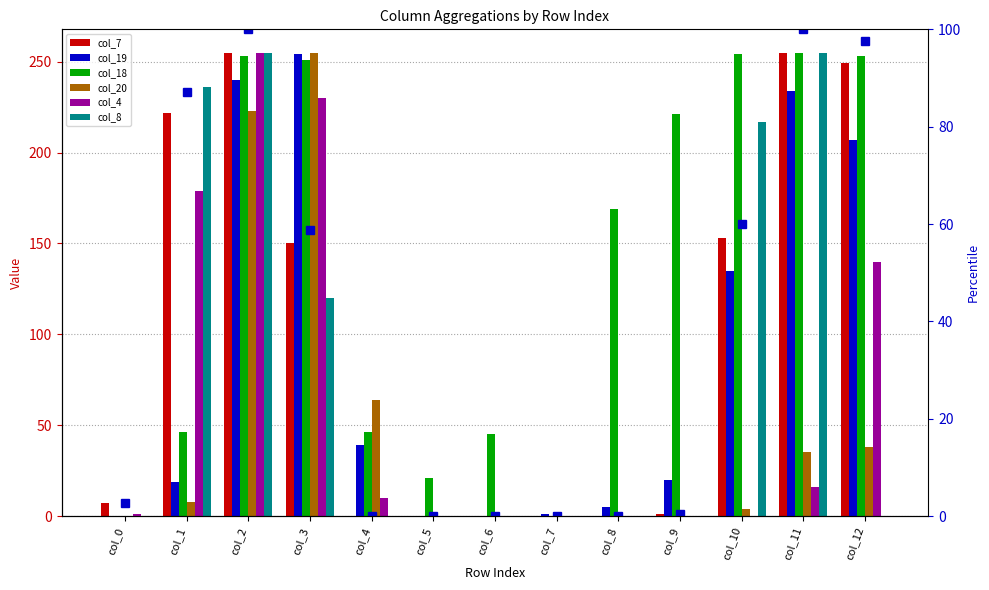

What are all the series names shown in the legend?

col_7, col_19, col_18, col_20, col_4, col_8